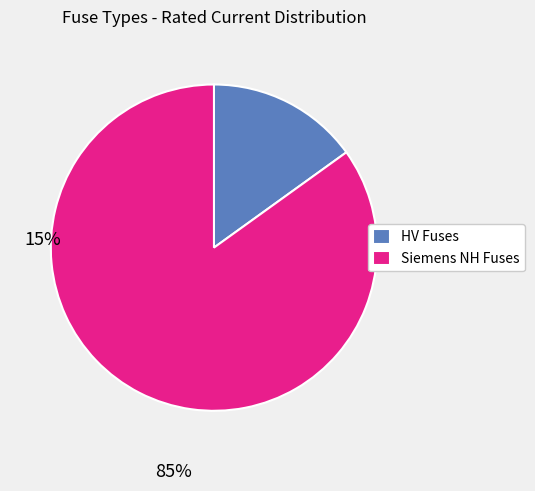

True or false: Siemens NH Fuses accounts for 85% of the total.

True